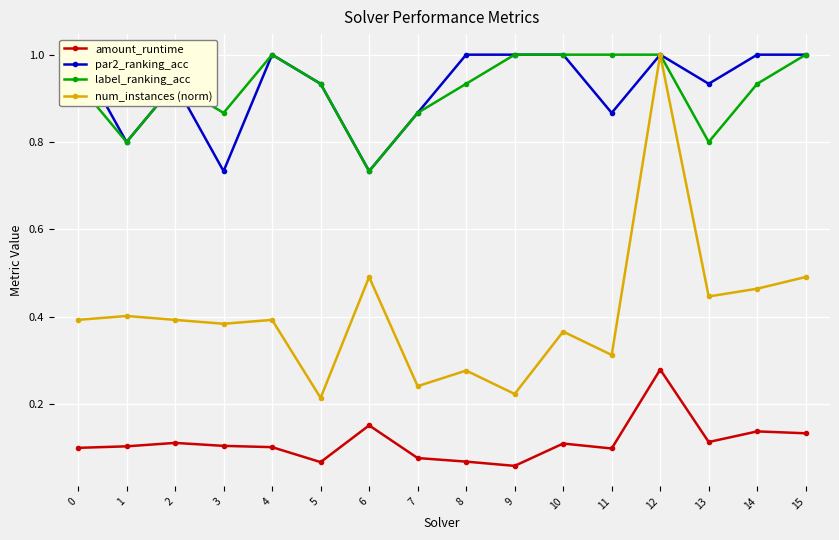

Which series has the widest spread of values?

num_instances (norm)